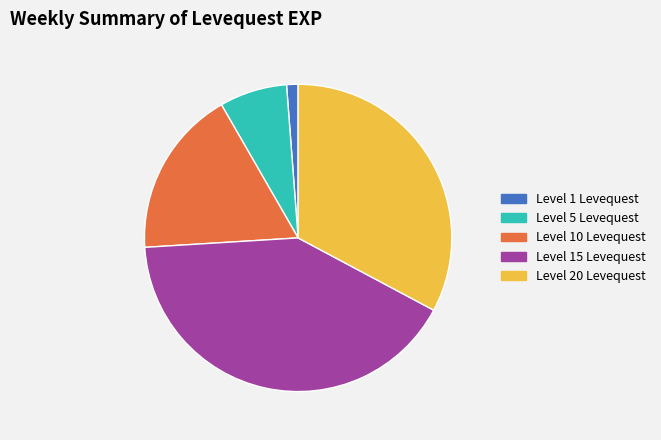

Which category has the biggest portion of the pie?

Level 15 Levequest